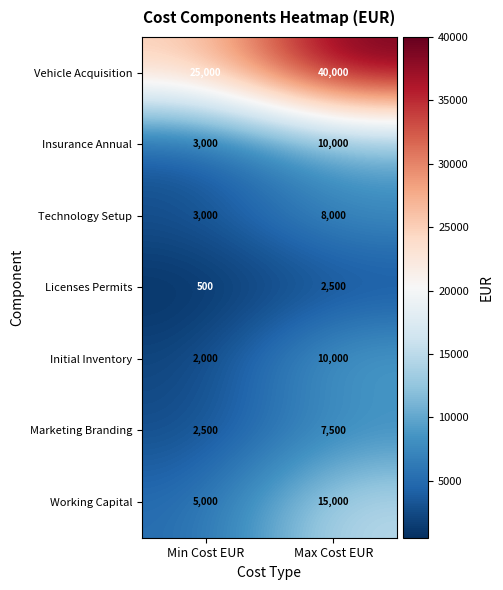

Which series has the largest range (max minus min)?

Vehicle Acquisition